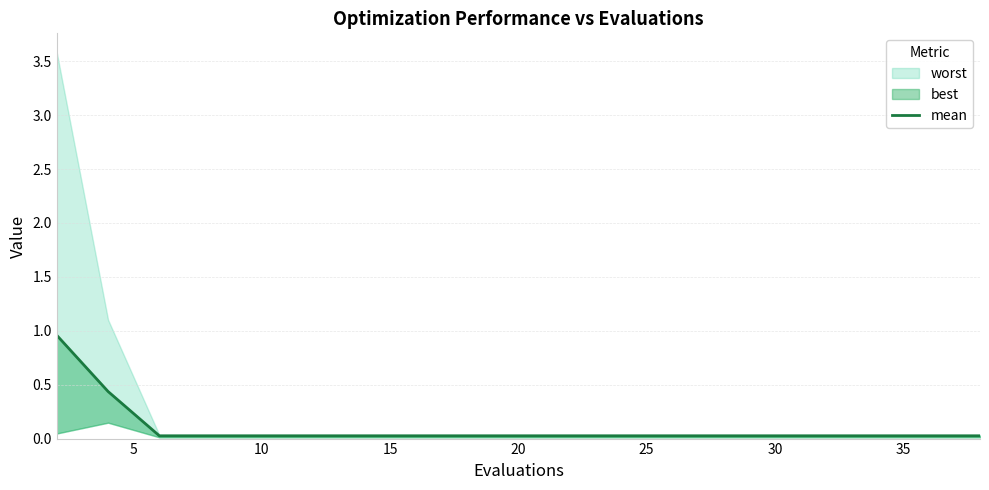

Reading left to right, list all the values displayed in this chart.

1.0	0.4	0.0	0.0	0.0	0.0	0.0	0.0	0.0	0.0	0.0	0.0	0.0	0.0	0.0	0.0	0.0	0.0	0.0	0.0